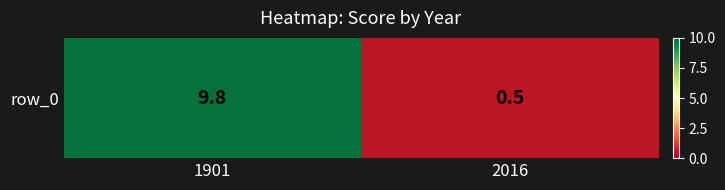

Rank the categories by value from highest to lowest.

1901, 2016